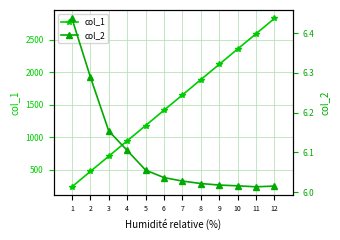

Reading left to right, transcribe all the data shown in this chart.

col_1: 235.0	471.0	706.0	942.0	1177.0	1413.0	1648.0	1884.0	2119.0	2355.0	2590.0	2826.0
col_2: 6.4	6.3	6.2	6.1	6.1	6.0	6.0	6.0	6.0	6.0	6.0	6.0